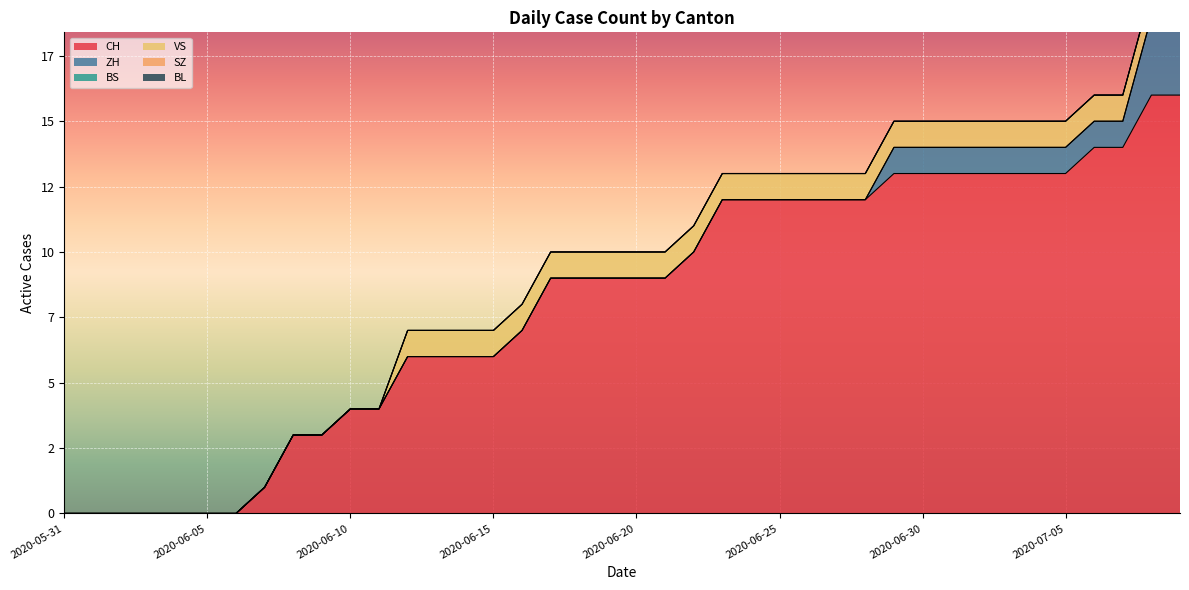

At how many categories does at least one series exceed 14?

2